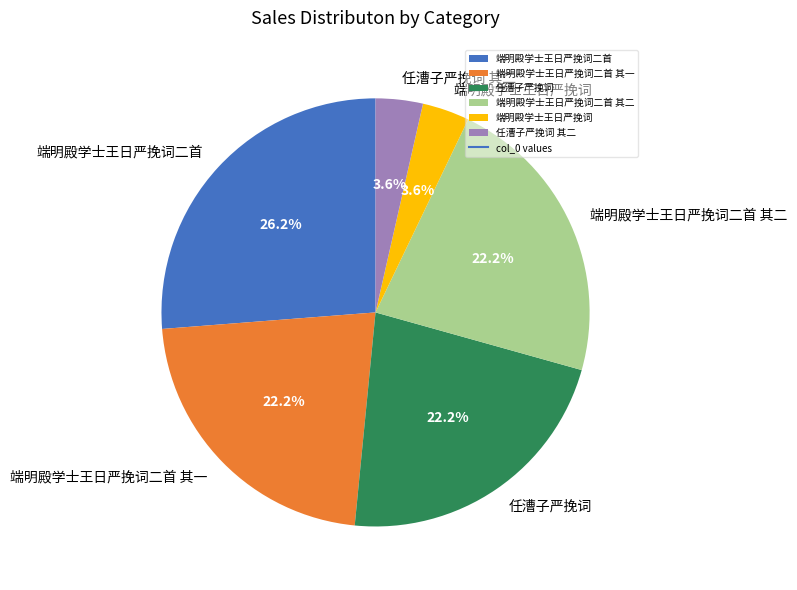

Approximately how many times larger is the value at 端明殿学士王日严挽词 compared to 端明殿学士王日严挽词二首 其二?

0.2